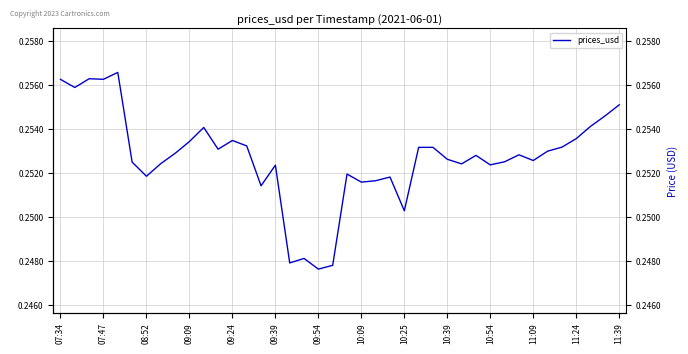

How many categories are shown in the chart?

40